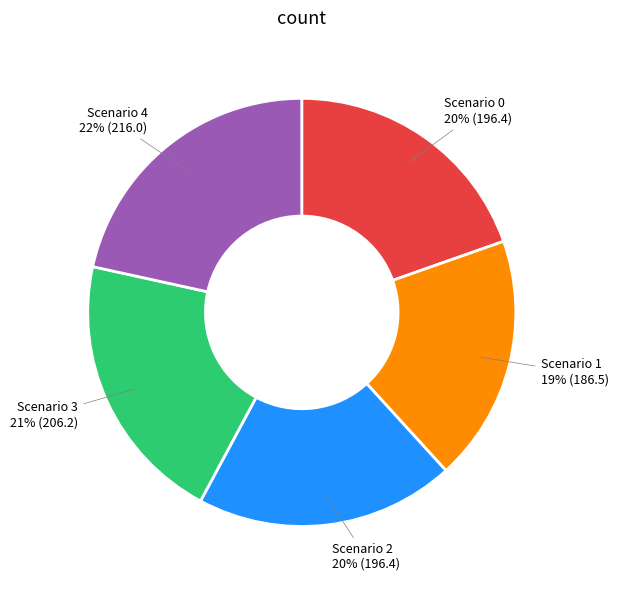

To the nearest percent, what portion does Scenario 0 represent?

20%